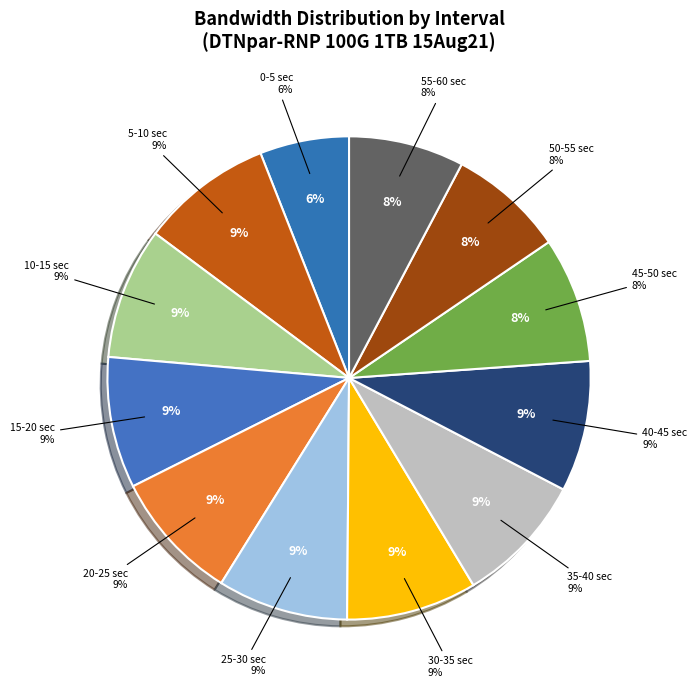

Does 5-10 sec account for over 50% of the chart?

No